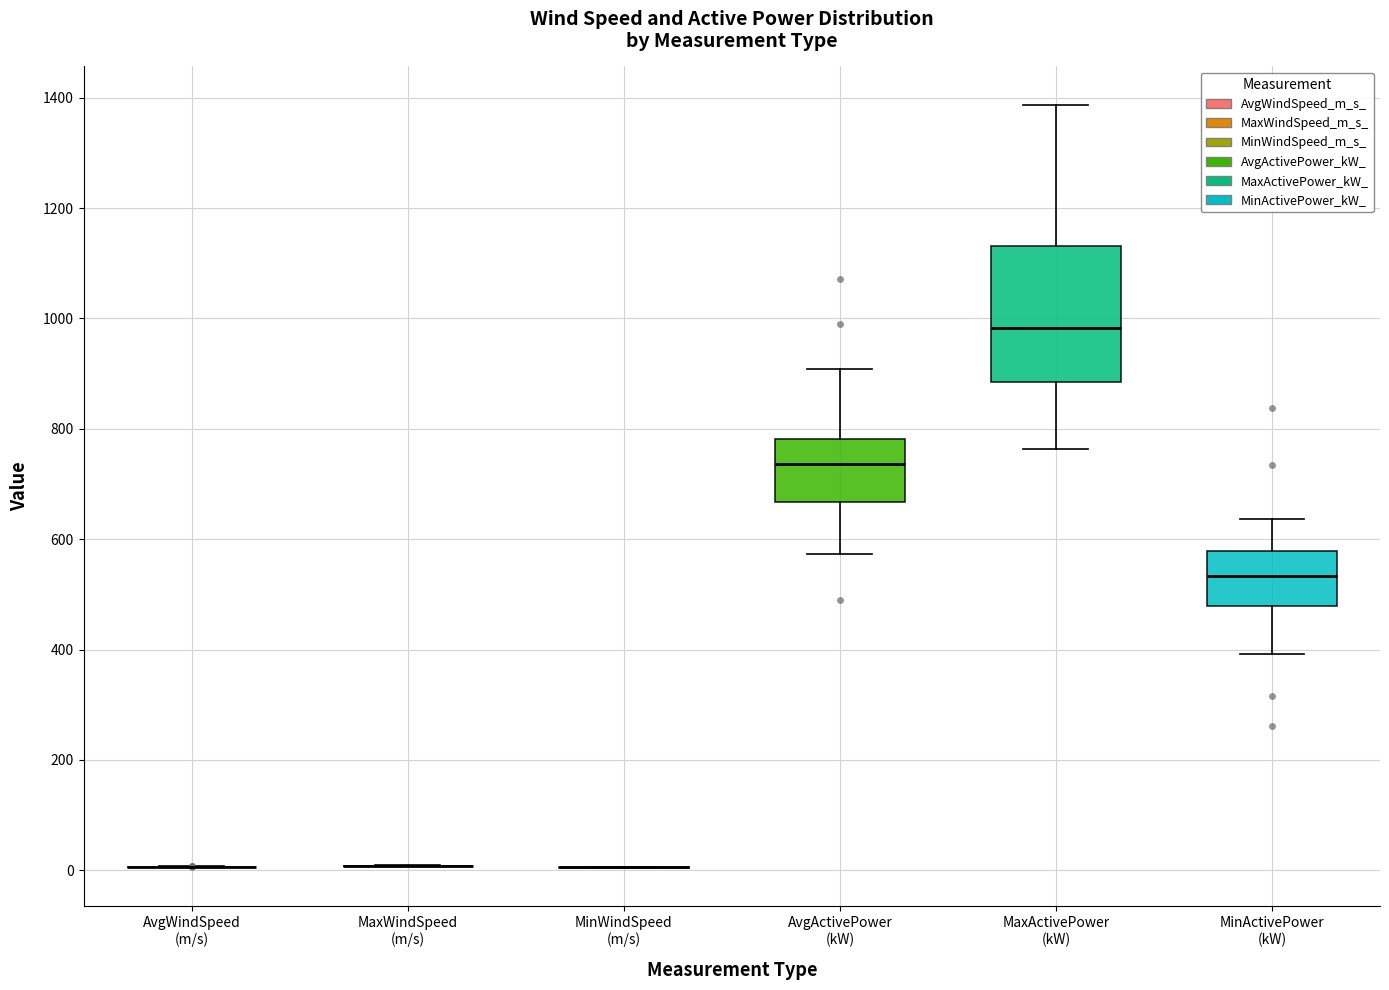

Reading left to right, read every box against the y-axis: the position of its median line, the range the box covers, and the ends of its whiskers. The values are not printed on the chart, so give them approximately, as read against the axis.

AvgWindSpeed (m/s): box collapsed to a line at 0, whiskers 0 to 0
MaxWindSpeed (m/s): box collapsed to a line at 0, whiskers 0 to 0
MinWindSpeed (m/s): box collapsed to a line at 0, whiskers 0 to 0
AvgActivePower (kW): median 740, box 660 to 780, whiskers 580 to 900
MaxActivePower (kW): median 980, box 880 to 1140, whiskers 760 to 1380
MinActivePower (kW): median 540, box 480 to 580, whiskers 400 to 640